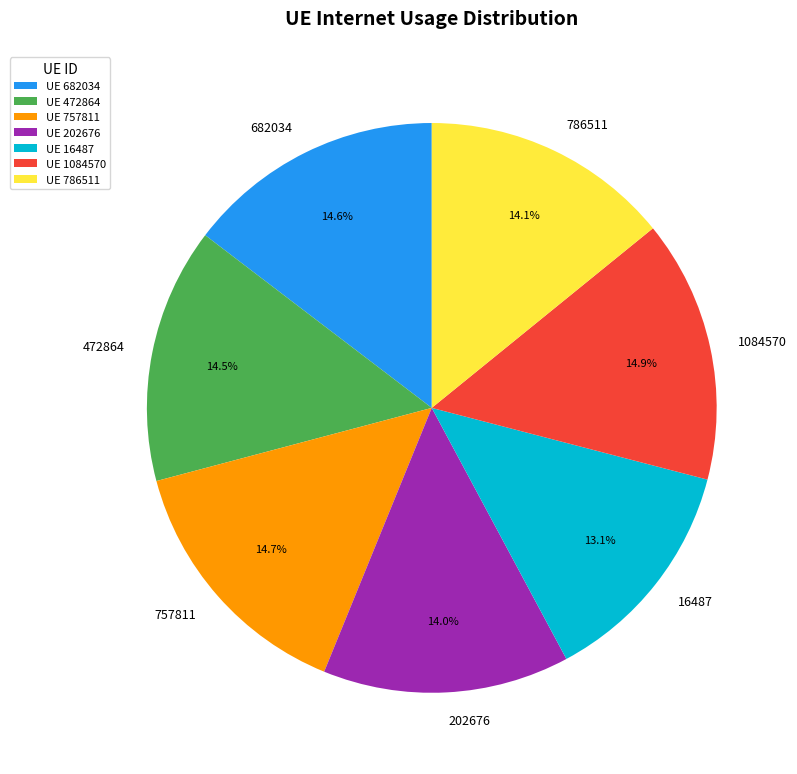

How much of the chart is everything except 472864?

85.5%